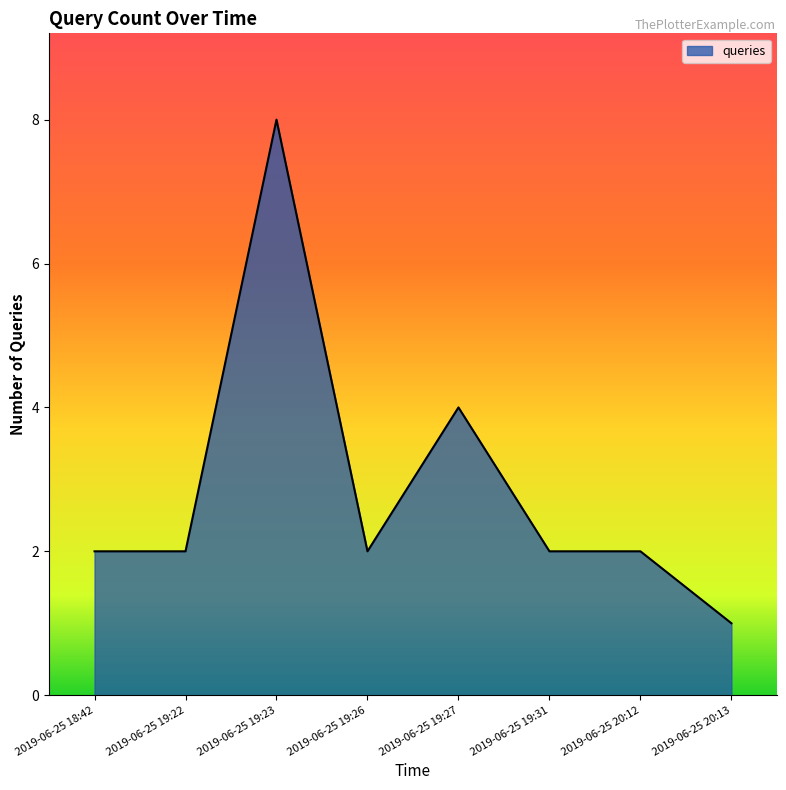

What position from the right is 2019-06-25 19:27?

4